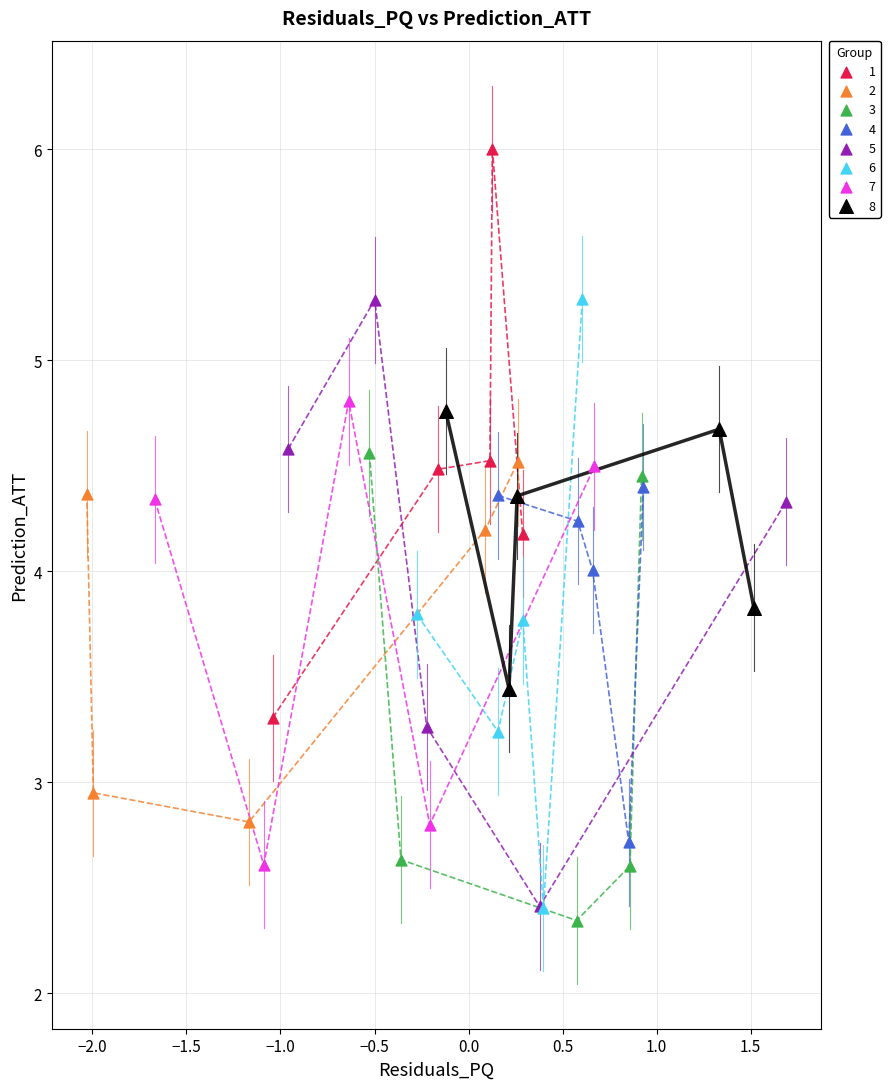

What are all the series names shown in the legend?

1, 2, 3, 4, 5, 6, 7, 8